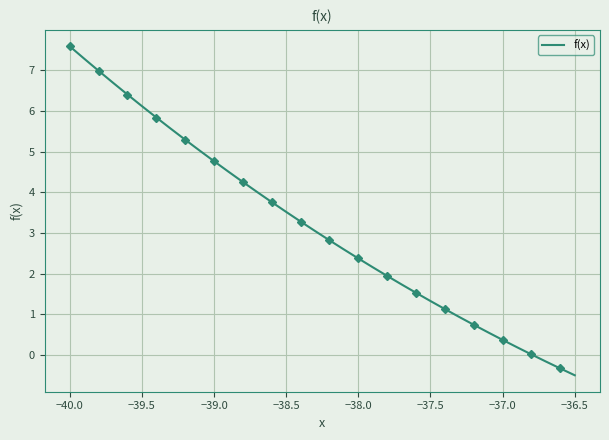

How many positive values are there?

33